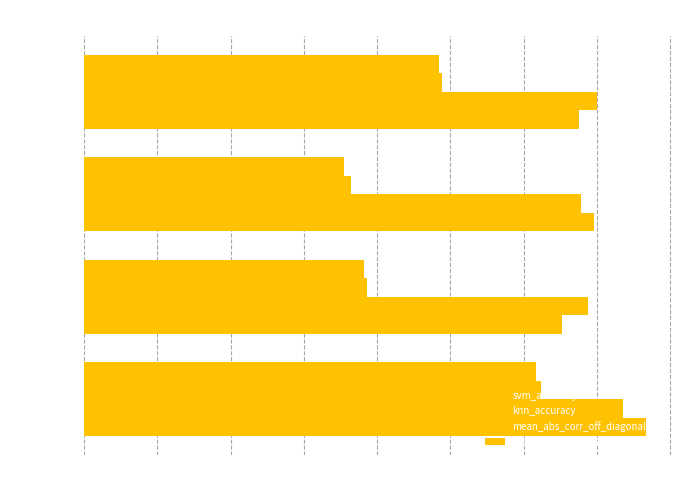

What is the highest value of the mean_abs_corr_off_diagonal series?

0.6